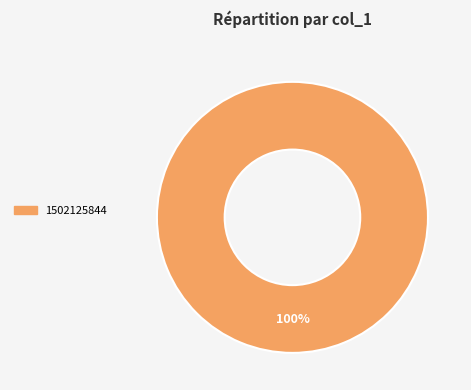

Is there a majority slice in this chart?

Yes